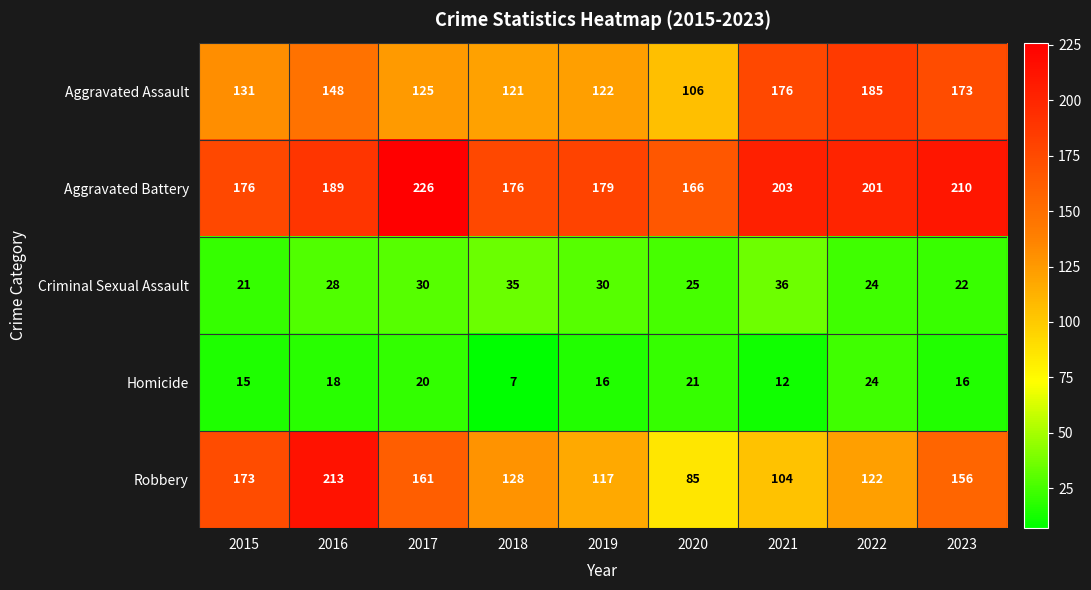

Where is Aggravated Assault nearest to the value 145?

2016